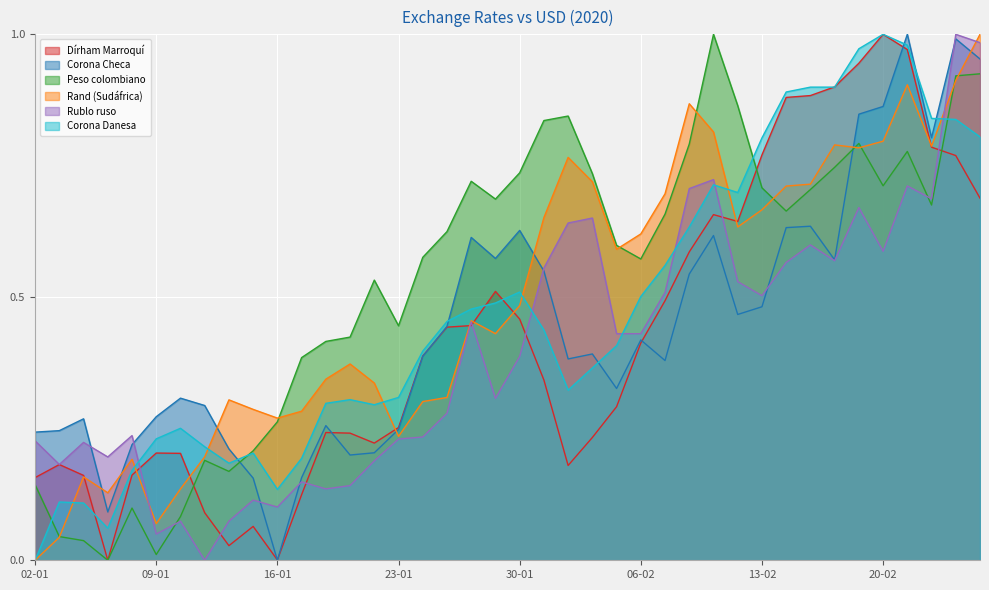

List the series in order of their peak value, highest first.

Dírham Marroquí, Corona Checa, Peso colombiano, Rand (Sudáfrica), Rublo ruso, Corona Danesa